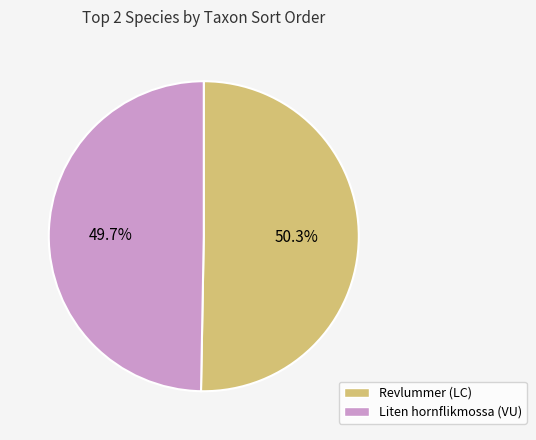

Approximately how many times larger is the value at Revlummer (LC) compared to Liten hornflikmossa (VU)?

1.0